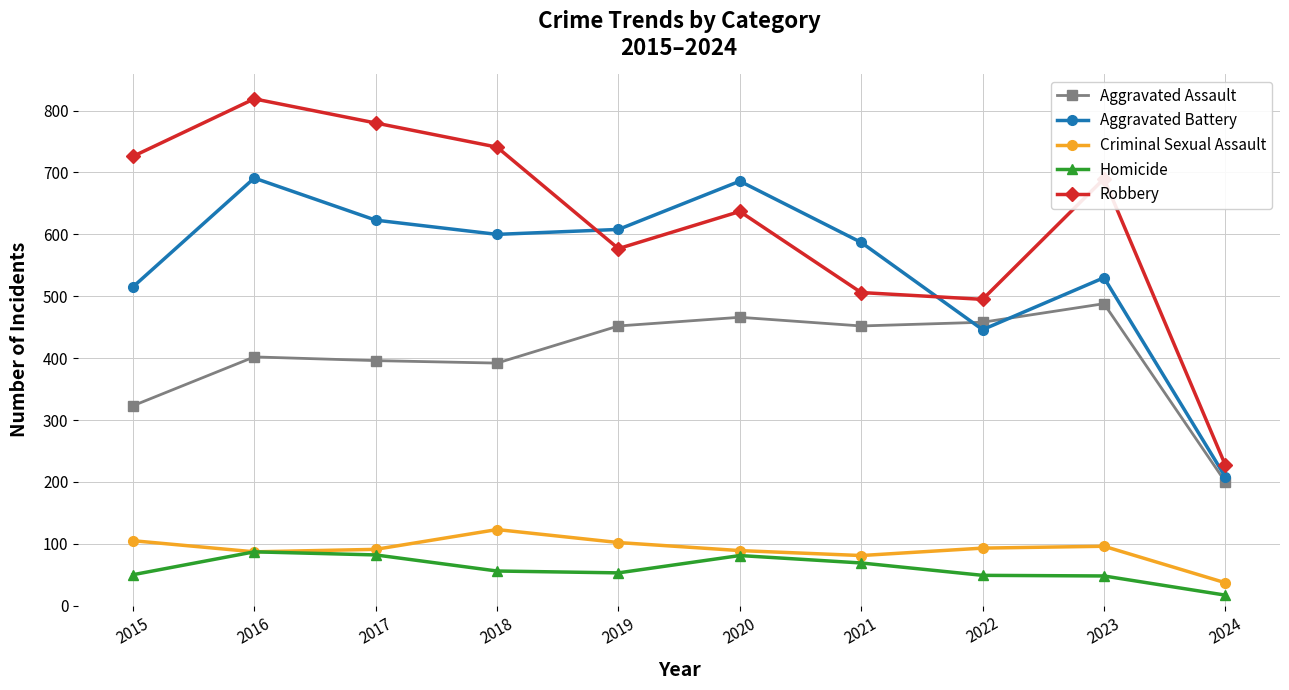

True or false: Homicide and Aggravated Battery cross at least once.

False